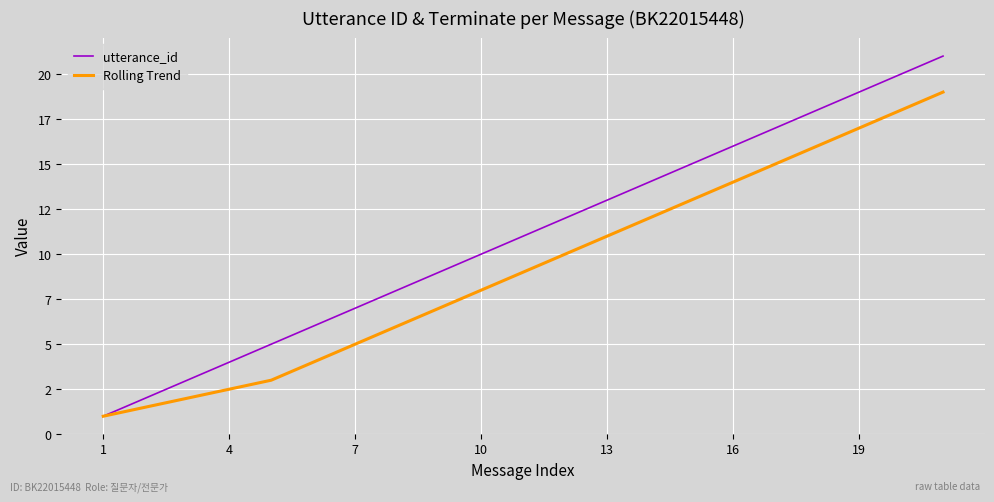

Does the chart have visible grid lines?

Yes